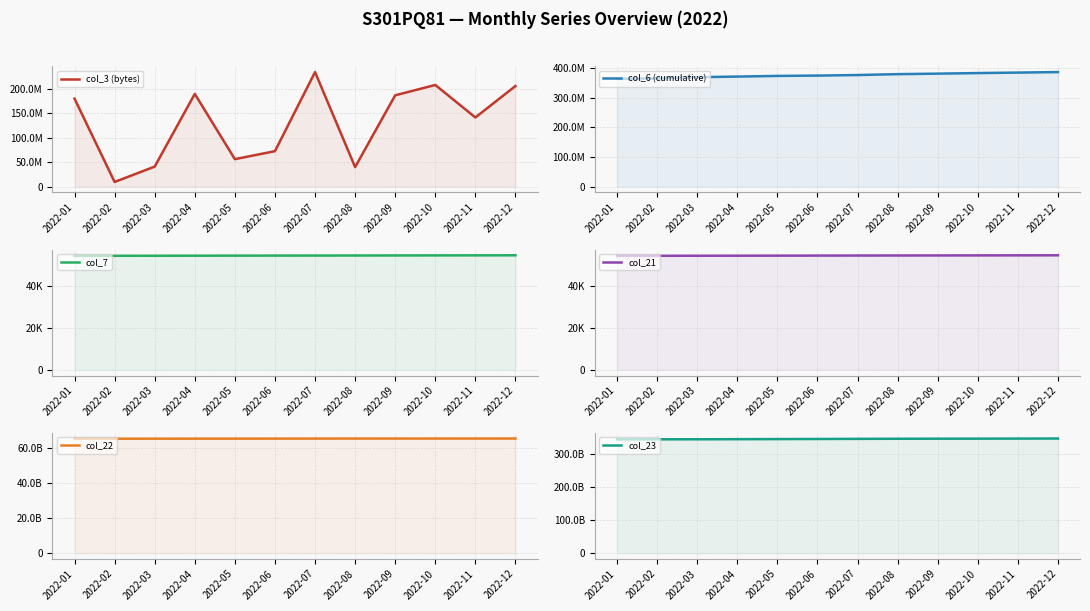

Which category has the lowest value across all series?

2022-01